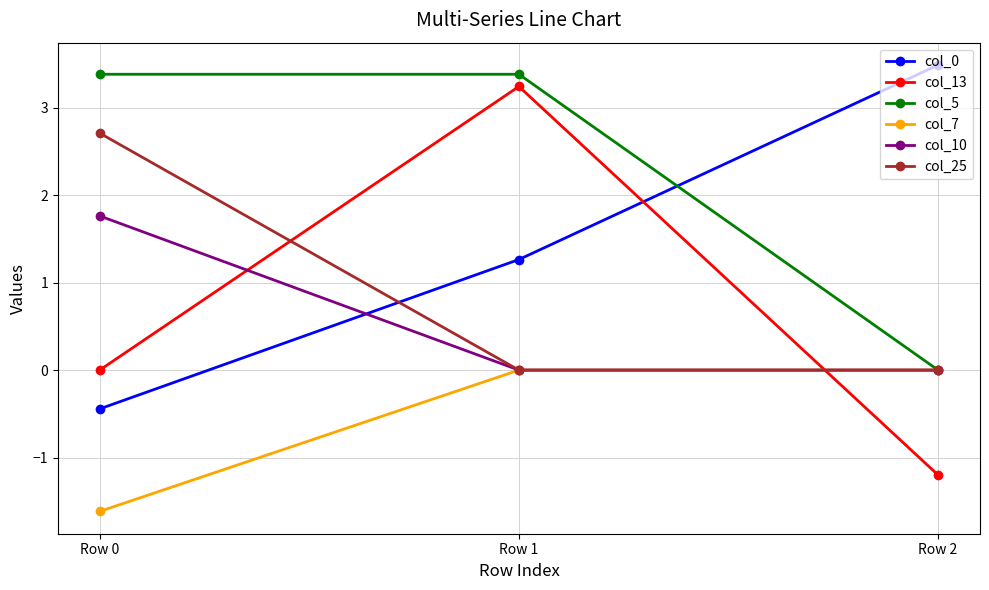

Reading left to right, transcribe all the data shown in this chart.

col_0: -0.4	1.3	3.5
col_13: 0.0	3.2	-1.2
col_5: 3.4	3.4	0.0
col_7: -1.6	0.0	0.0
col_10: 1.8	0.0	0.0
col_25: 2.7	0.0	0.0